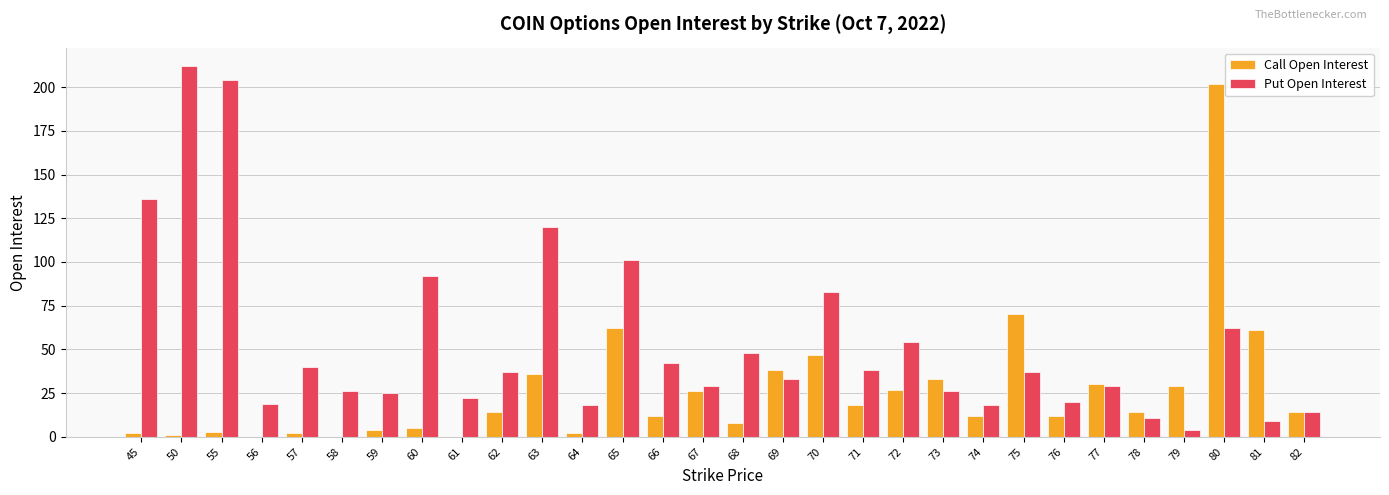

What is the sum of all Put Open Interest values?

1609